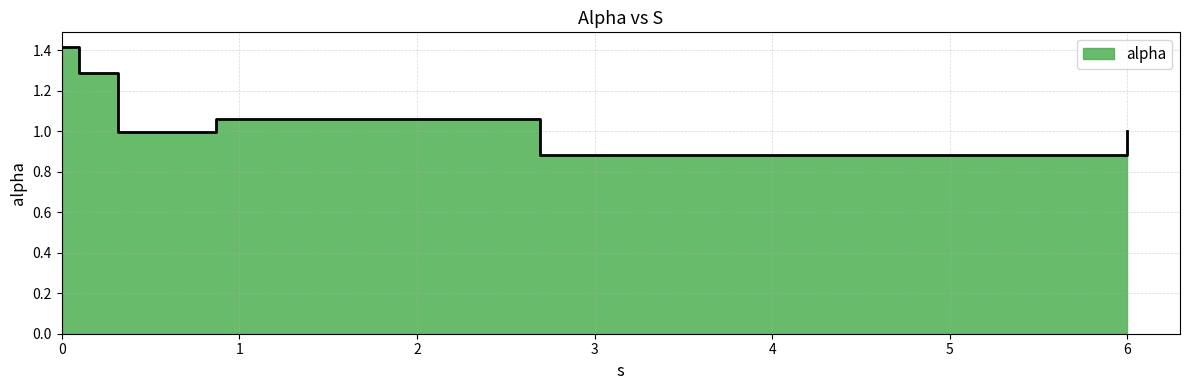

What is the label of the 3rd point from the left?

0.3151070977828012